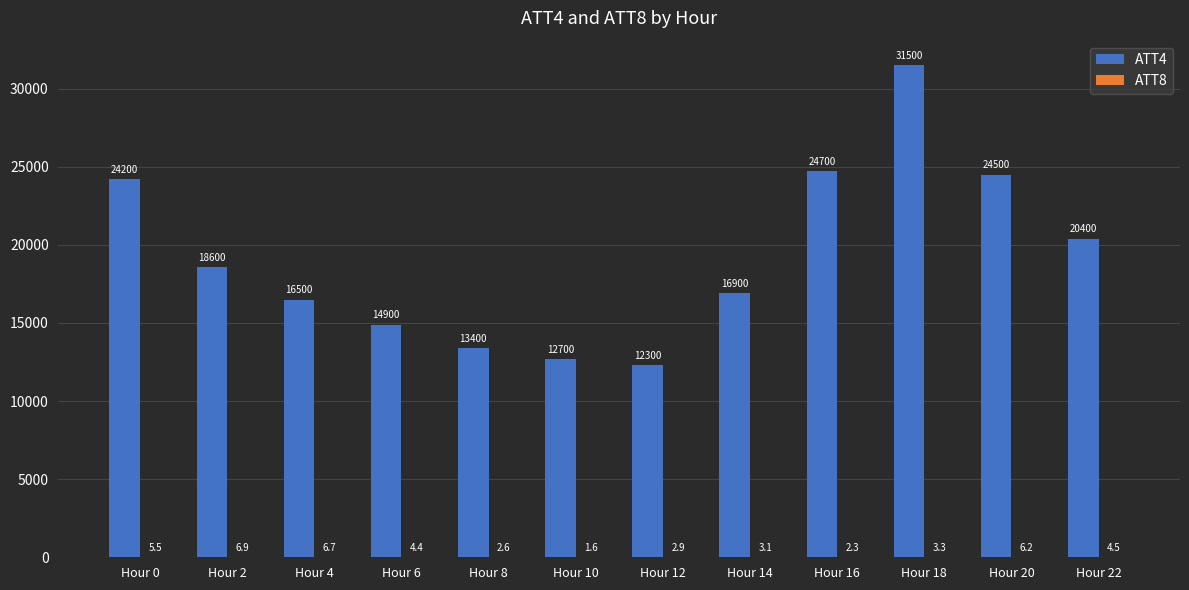

Is it true that ATT4 equals 17619.7 at Hour 8?

False